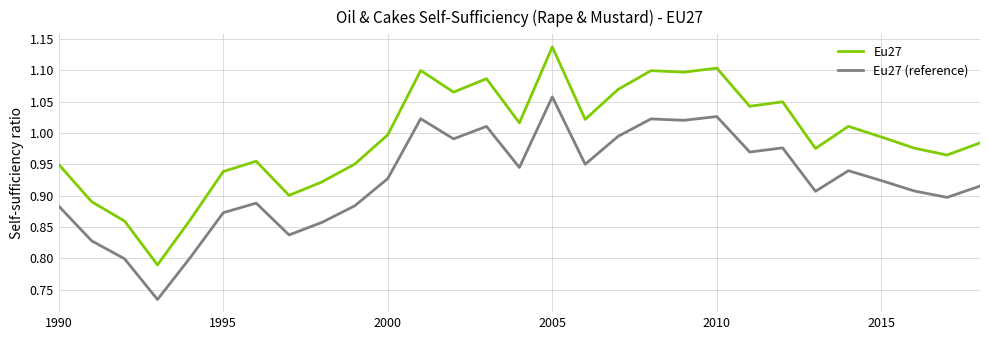

What is the difference between the maximum and minimum values in the Eu27 (reference) series?

0.3